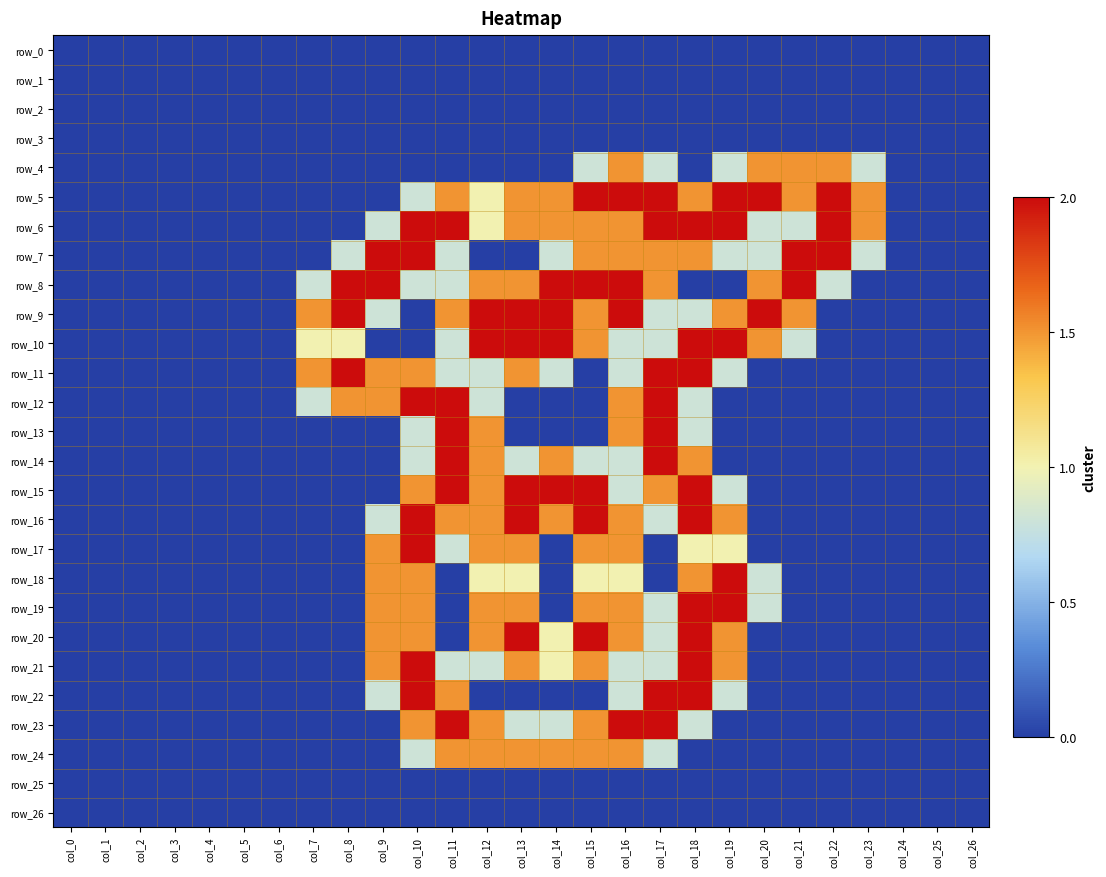

Which series has the largest total across all categories?

row_6